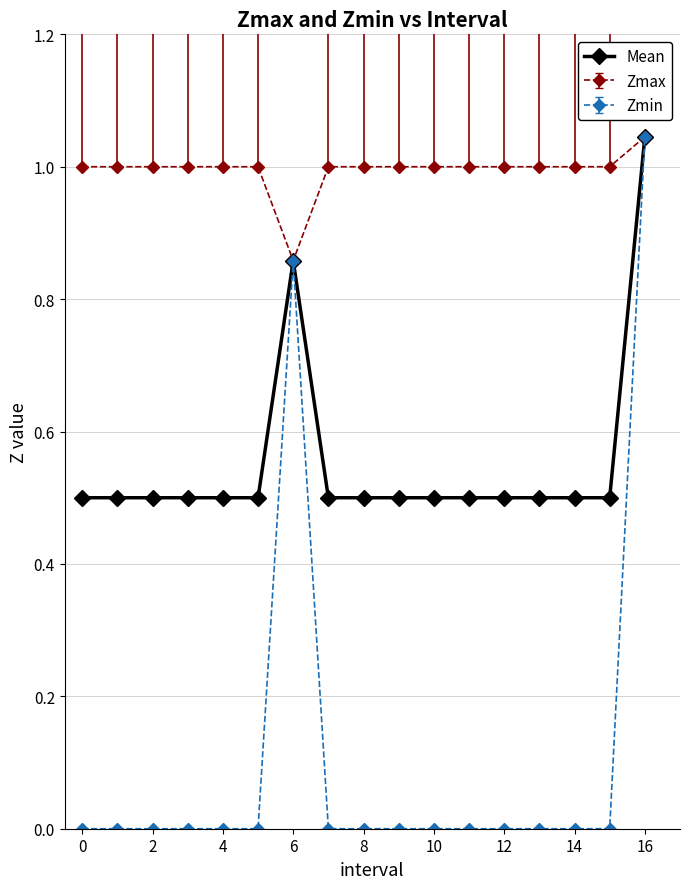

Which series has the widest spread of values?

Zmin